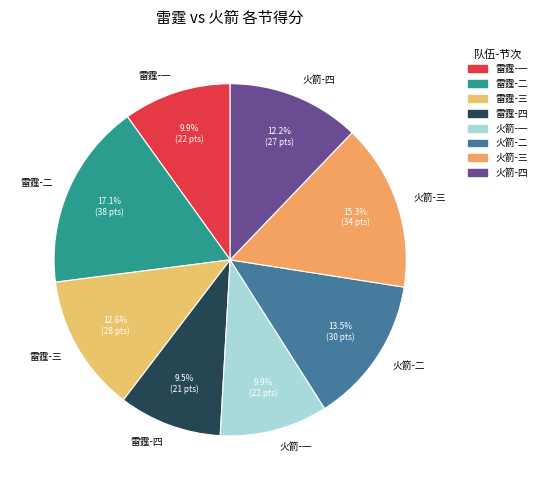

What portion of the pie excludes 火箭-二?

86.5%